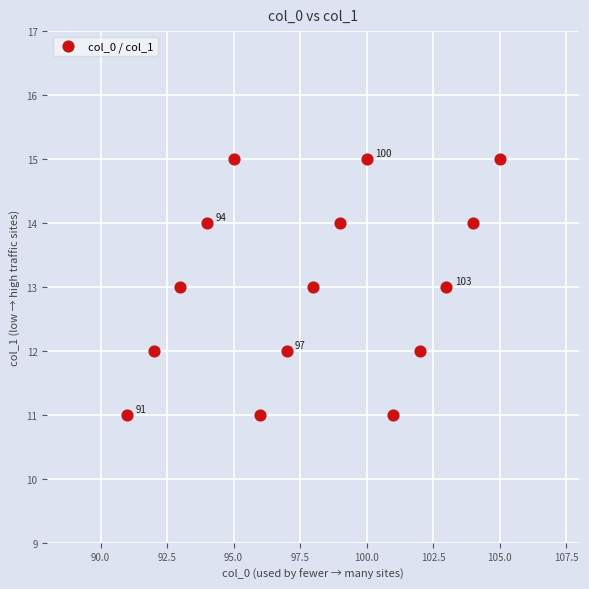

What is the range of Y values (max minus min)?

4